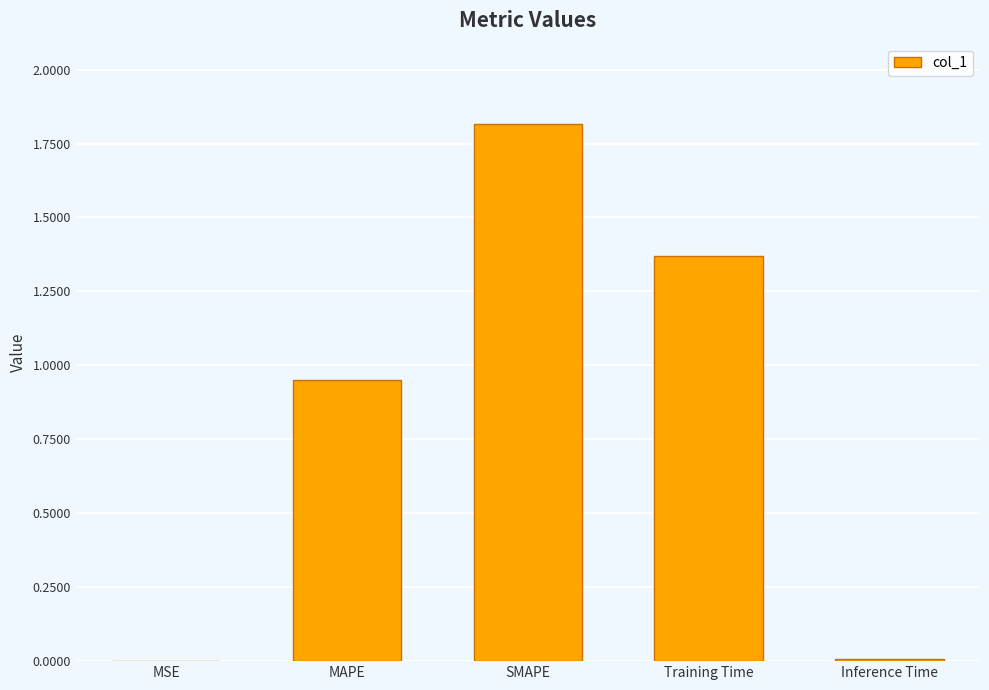

What is the change in value from MSE to Training Time?

+1.4